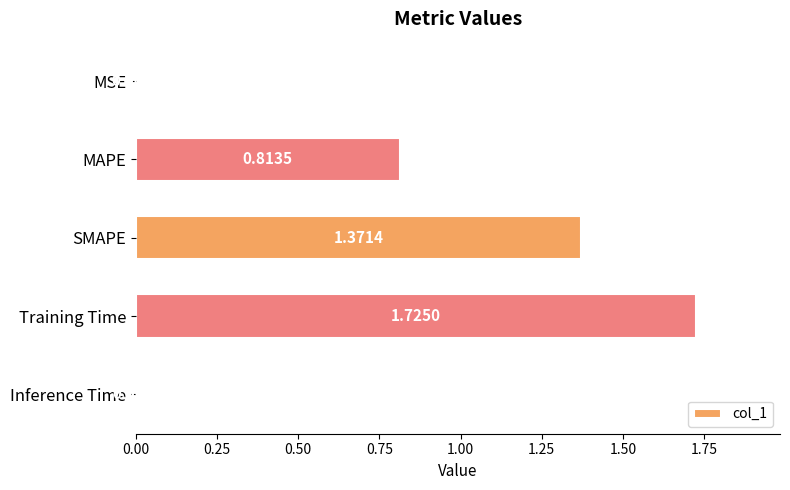

Which has a higher value, Training Time or SMAPE?

Training Time